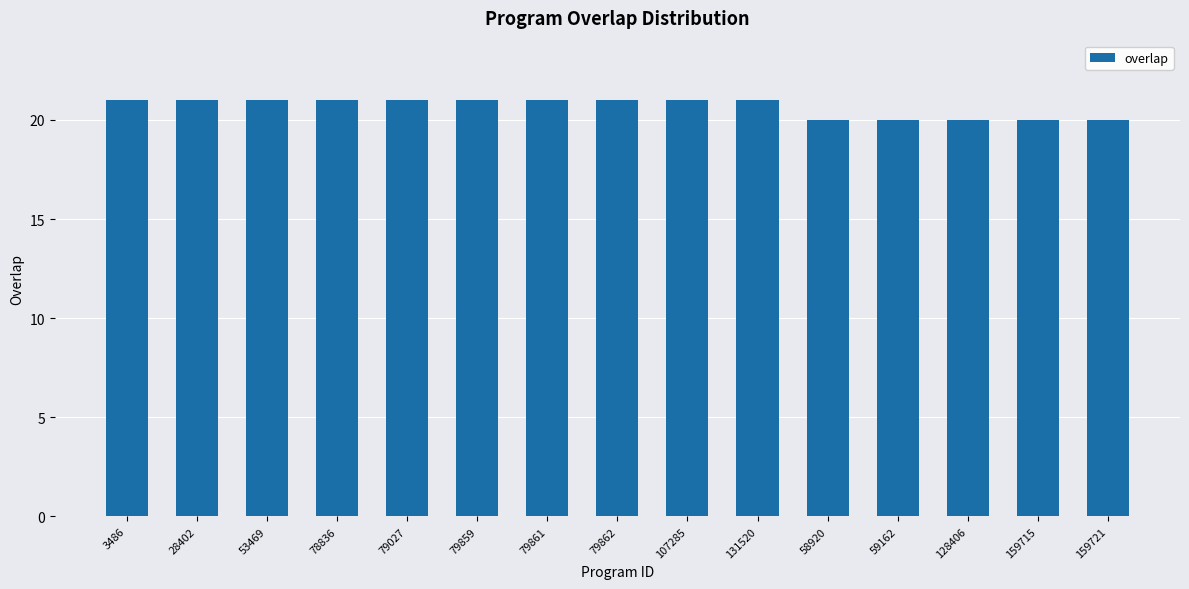

What is the label of the 15th bar from the left?

159721